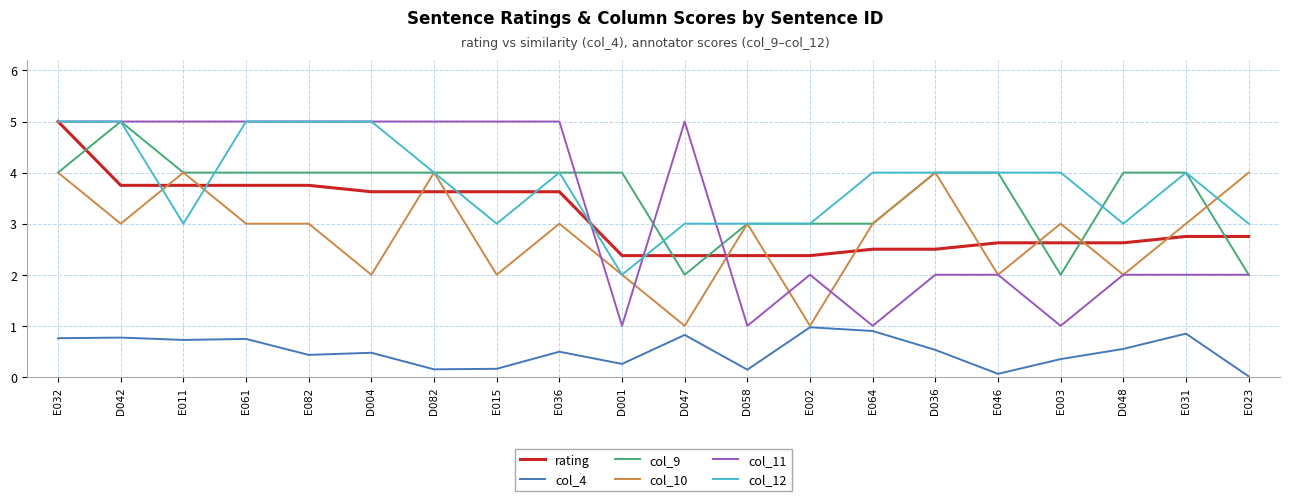

What is the difference between the highest and lowest values at E064?

3.1